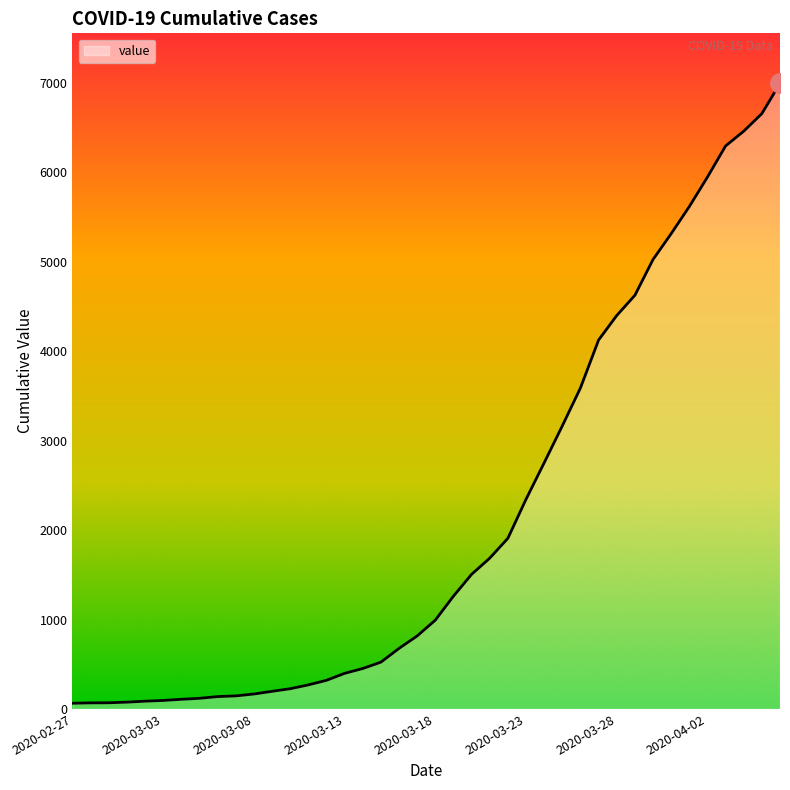

What is the maximum value shown in the chart?

6995